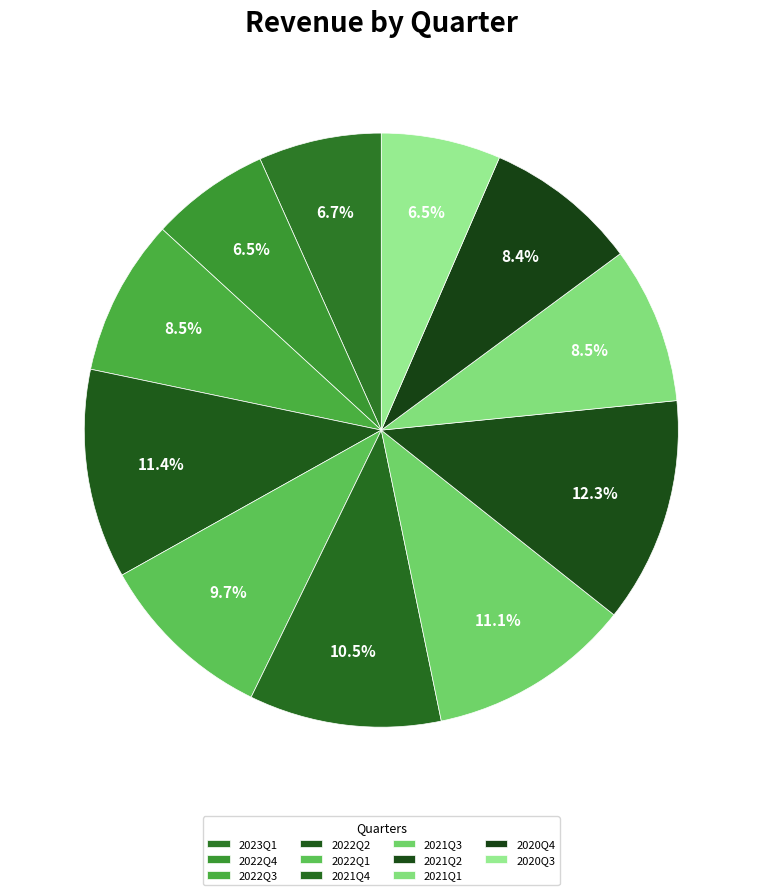

Is it true that 2022Q1 is 21% of the pie?

False